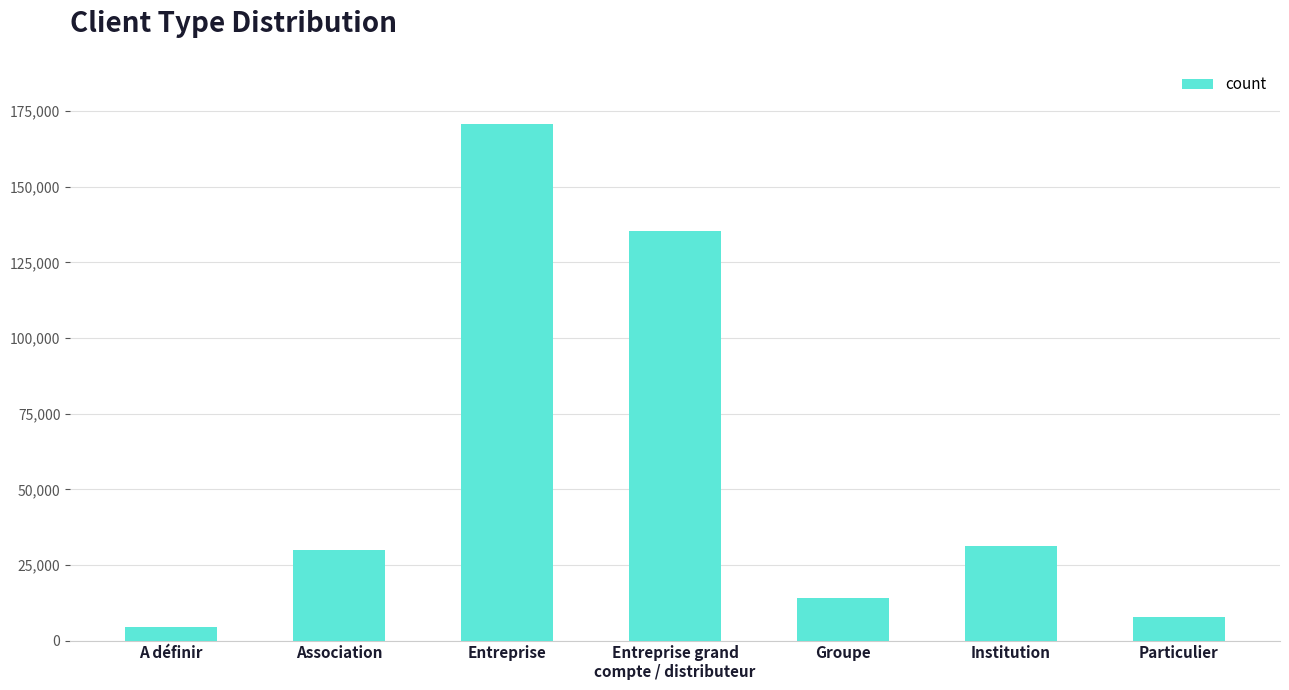

Which label corresponds to the largest value in the chart?

Entreprise